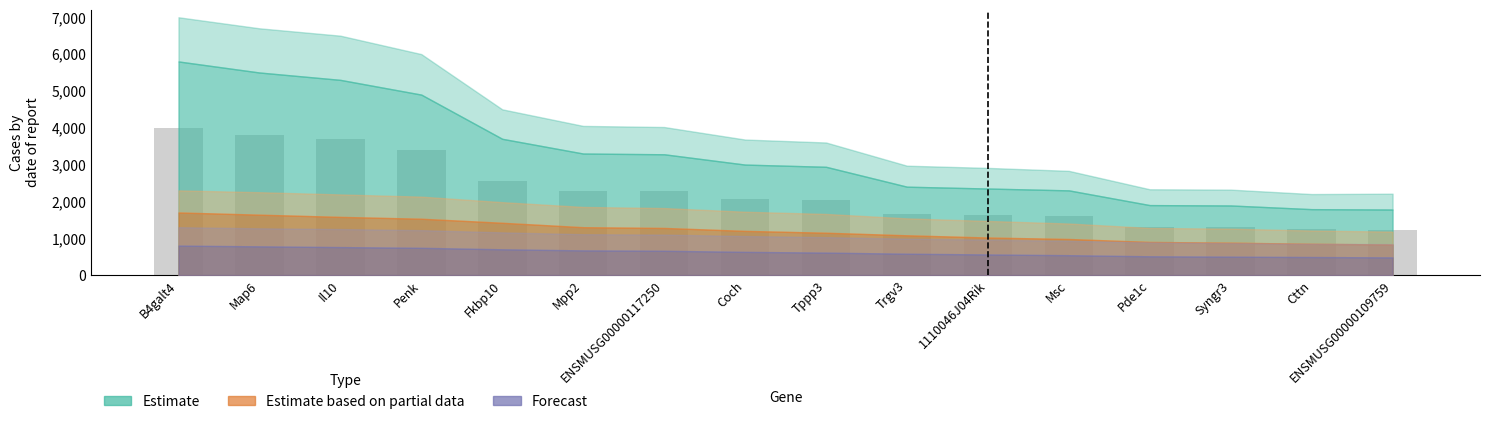

Which category has the highest value across all series?

B4galt4